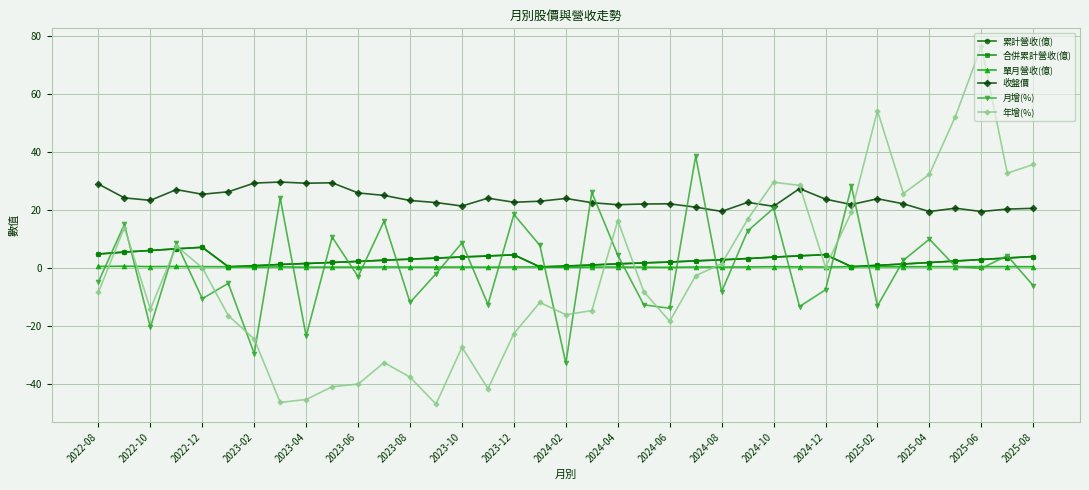

Which series has the largest total across all categories?

收盤價